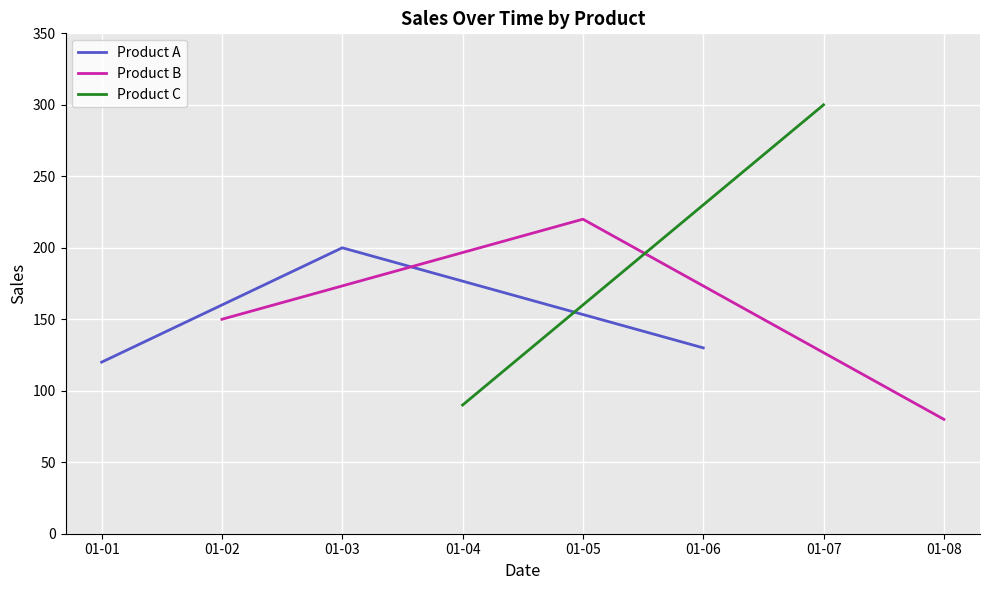

The value of Product A at 01-03 is 71. True or false?

False